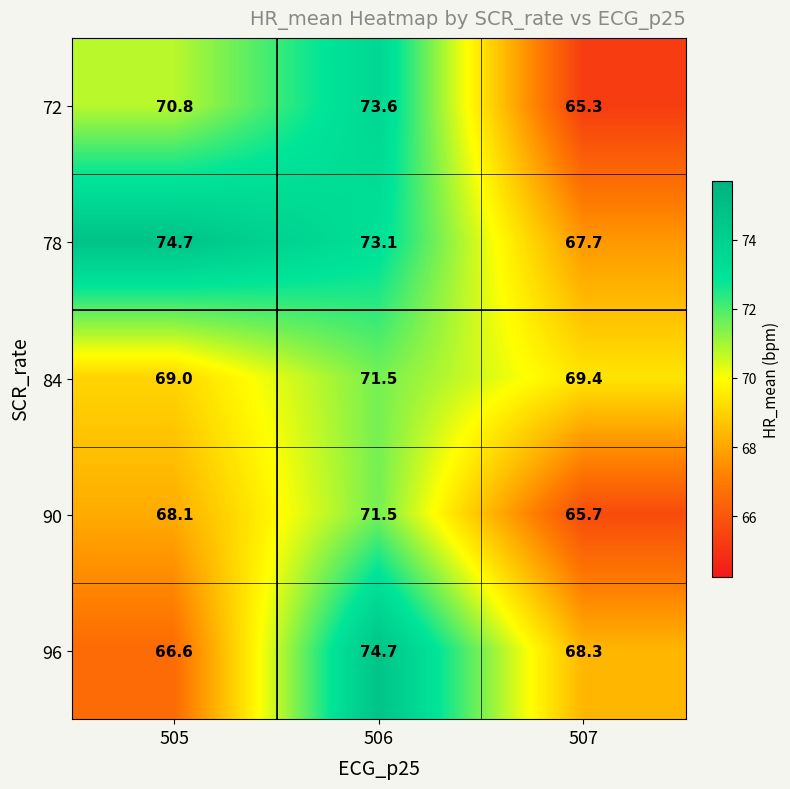

Where is 84 nearest to the value 70?

507